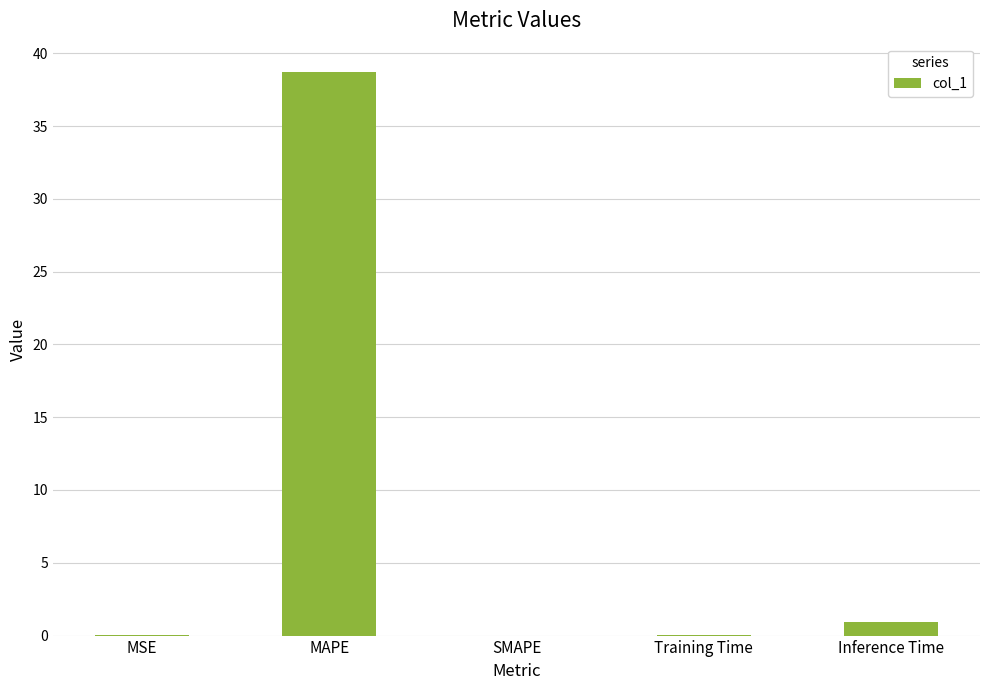

Is it true that the value at MAPE is 38.7?

True